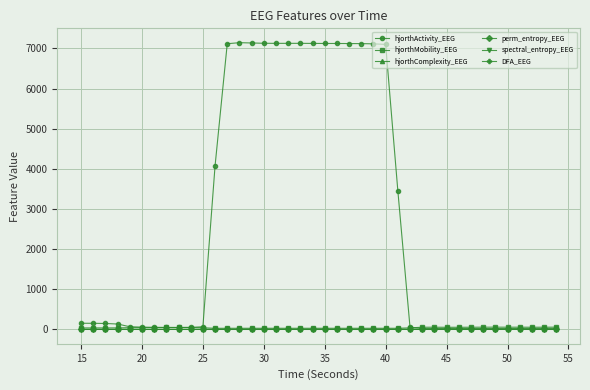

Which series has the largest total across all categories?

hjorthActivity_EEG